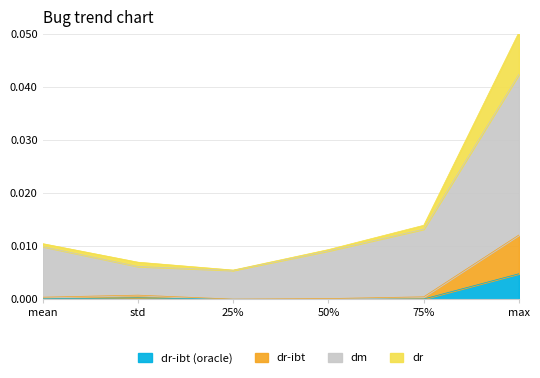

At which label is dr-ibt closest to 0?

25%